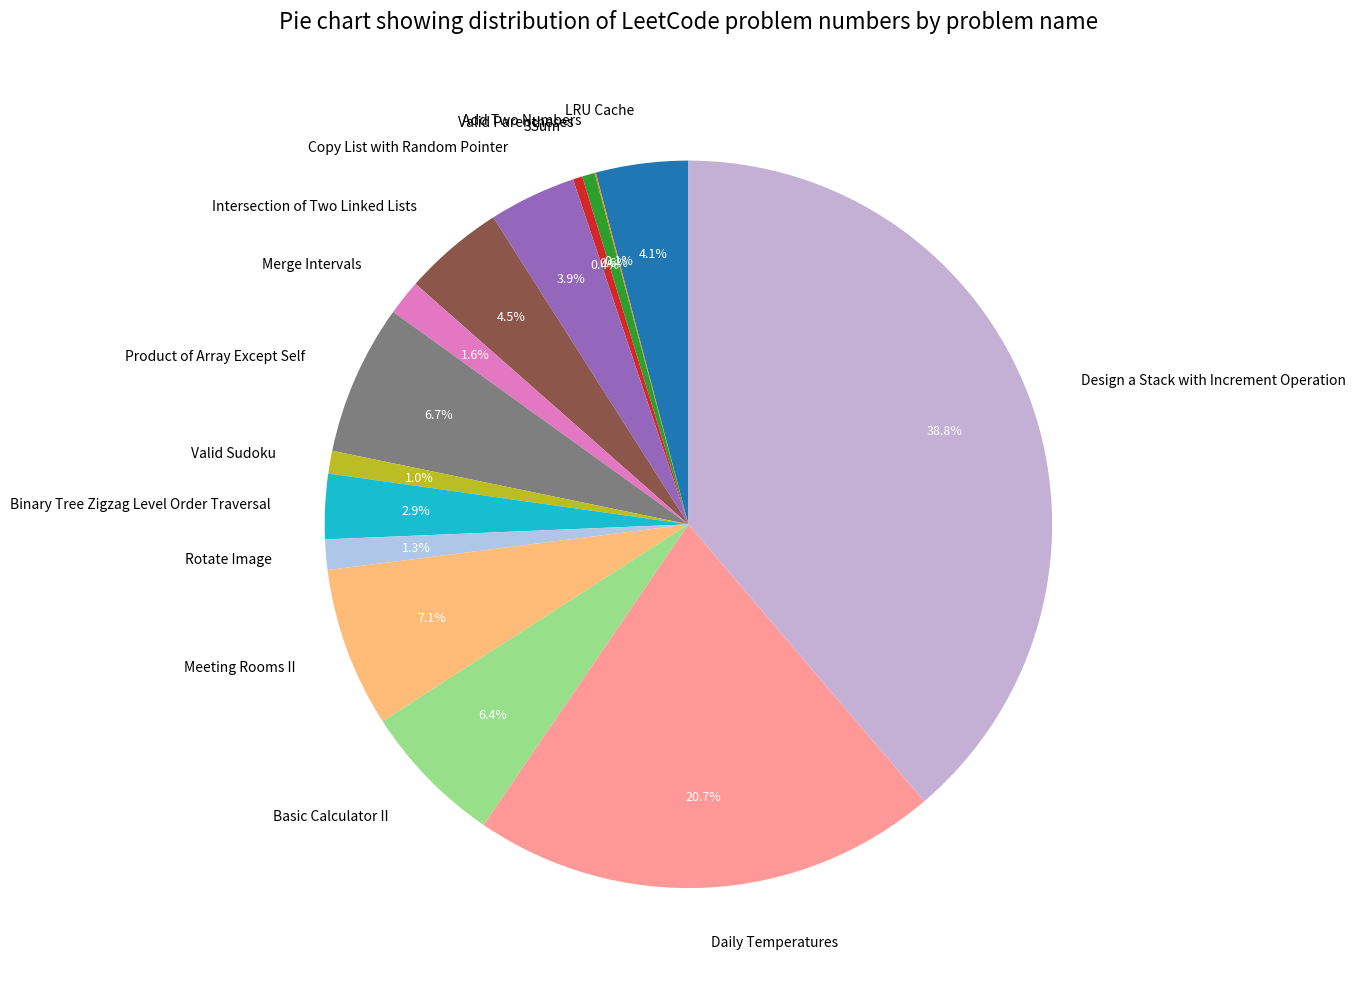

Which category has the biggest portion of the pie?

Design a Stack with Increment Operation